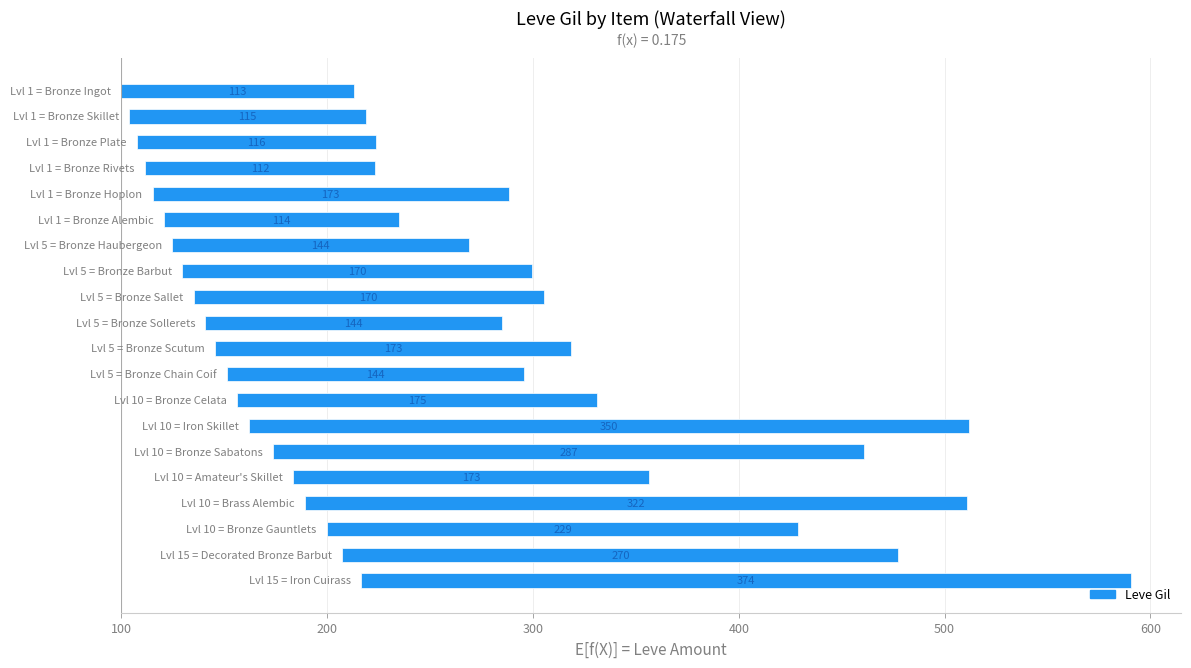

What is the change in value from 300 to 8?

+54